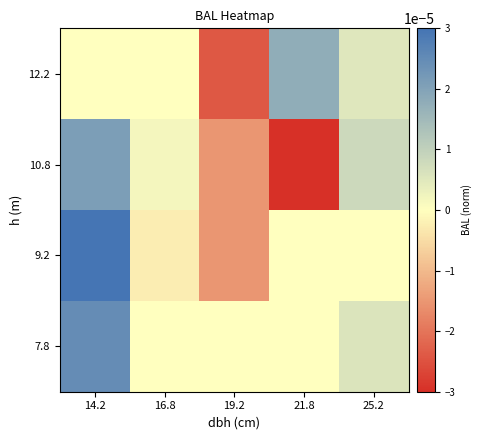

Rank the series by their average value, from lowest to highest.

7.8, 9.2, 10.8, 12.2